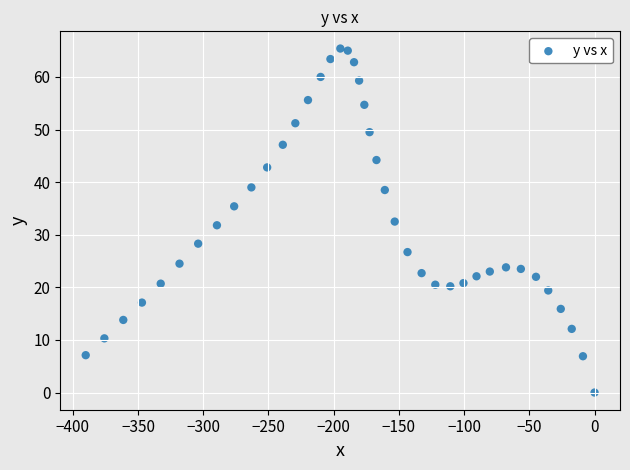

What is the range of Y values (max minus min)?

65.4